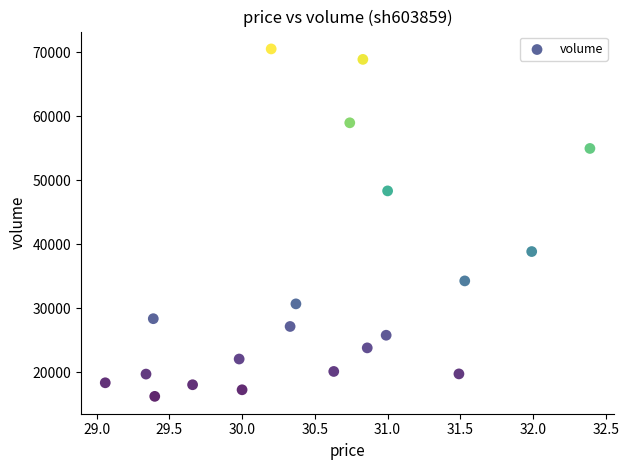

What is the range of Y values (max minus min)?

54292